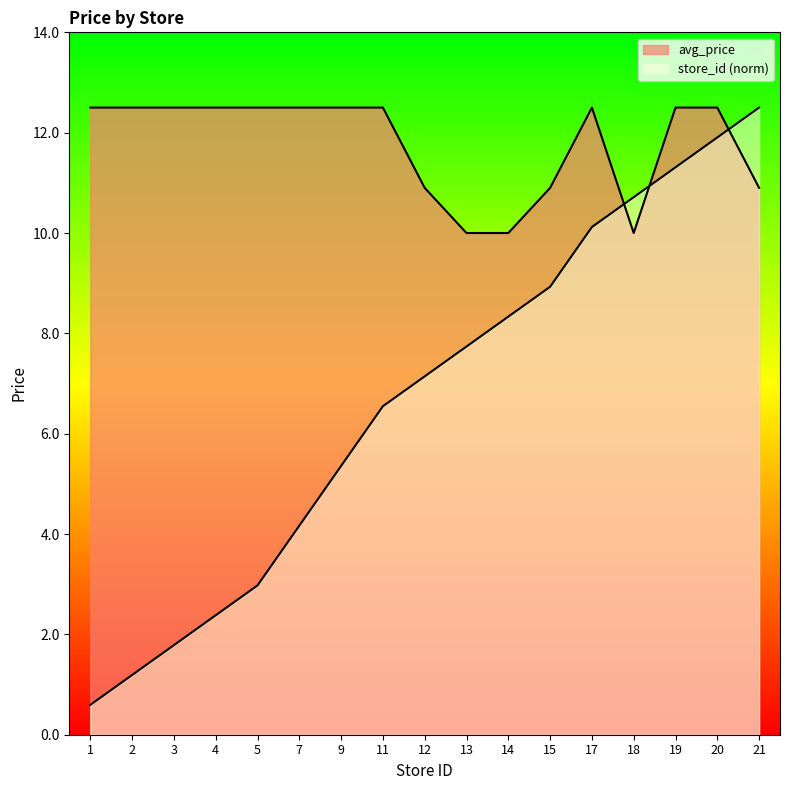

Reading left to right, extract all data points from this chart.

avg_price: 12.5	12.5	12.5	12.5	12.5	12.5	12.5	12.5	10.9	10.0	10.0	10.9	12.5	10.0	12.5	12.5	10.9
store_id: 0.6	1.2	1.8	2.4	3.0	4.2	5.4	6.5	7.1	7.7	8.3	8.9	10.1	10.7	11.3	11.9	12.5